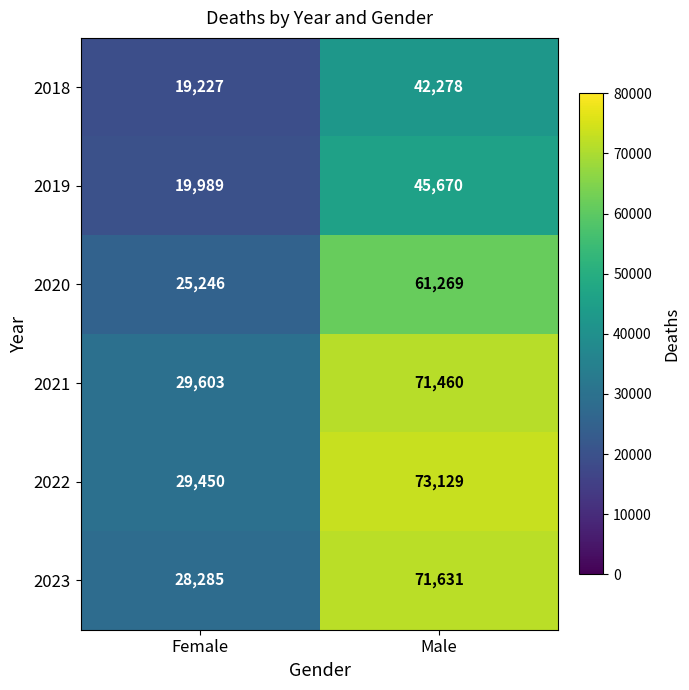

What is the spread (max minus min) of values at Female?

10376